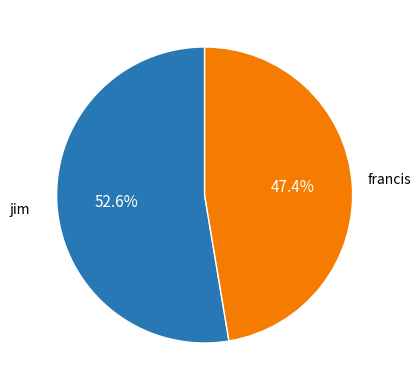

Does any single category account for the majority?

Yes